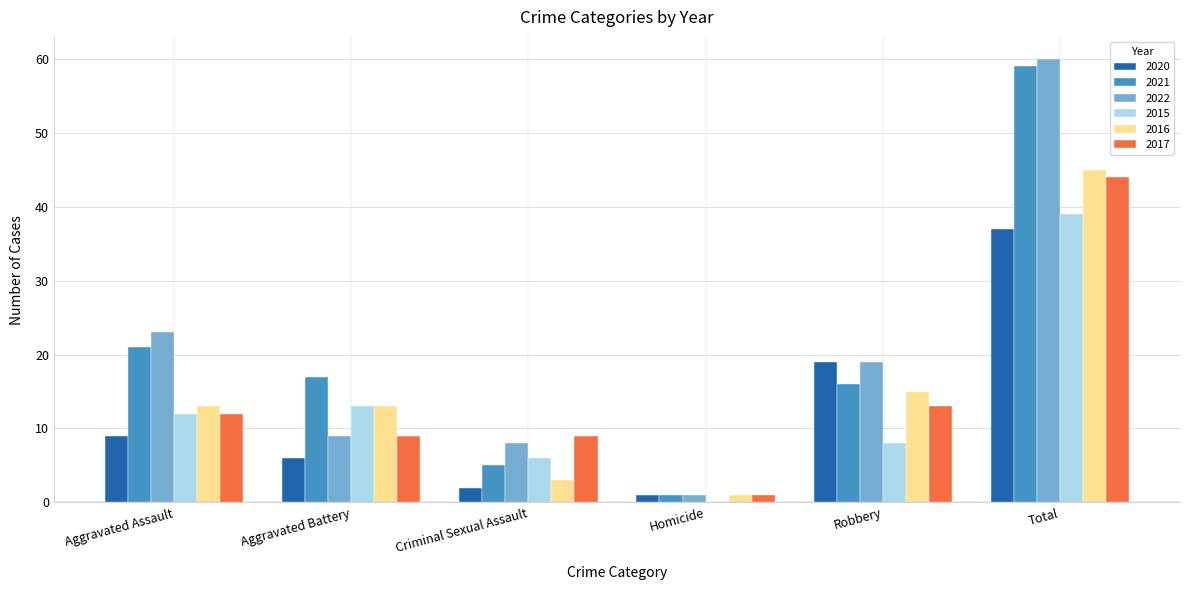

Which category has the highest value in the 2016 series?

Total